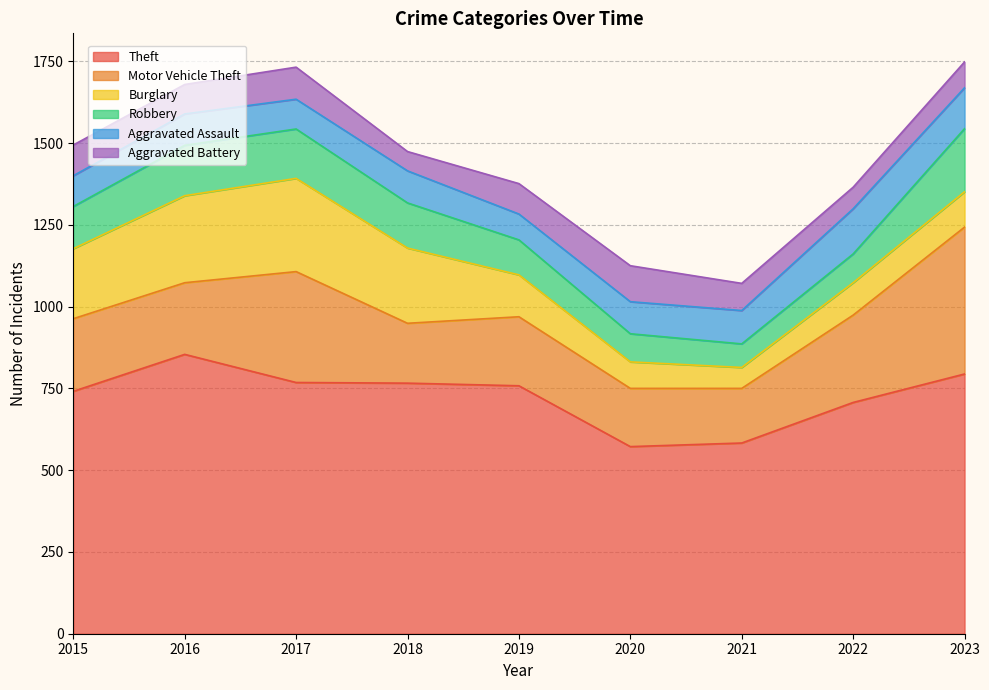

What is the highest value of the Aggravated Assault series?

138